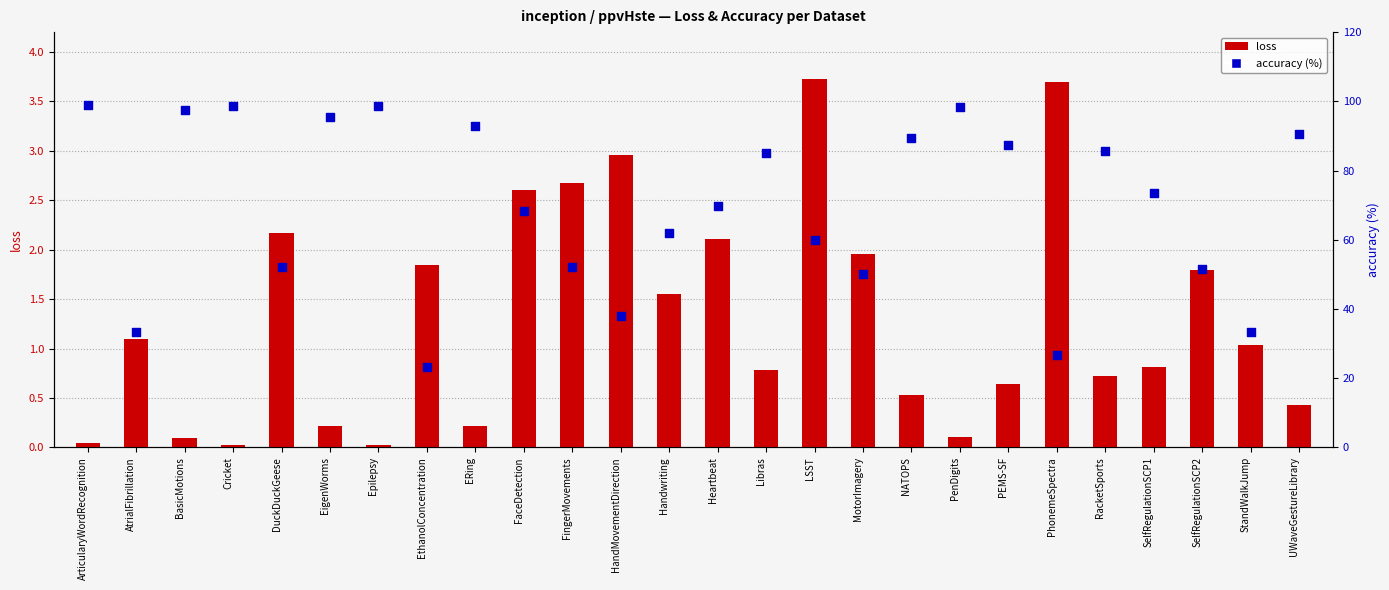

Which series has the largest Y range (max minus min)?

accuracy (%)